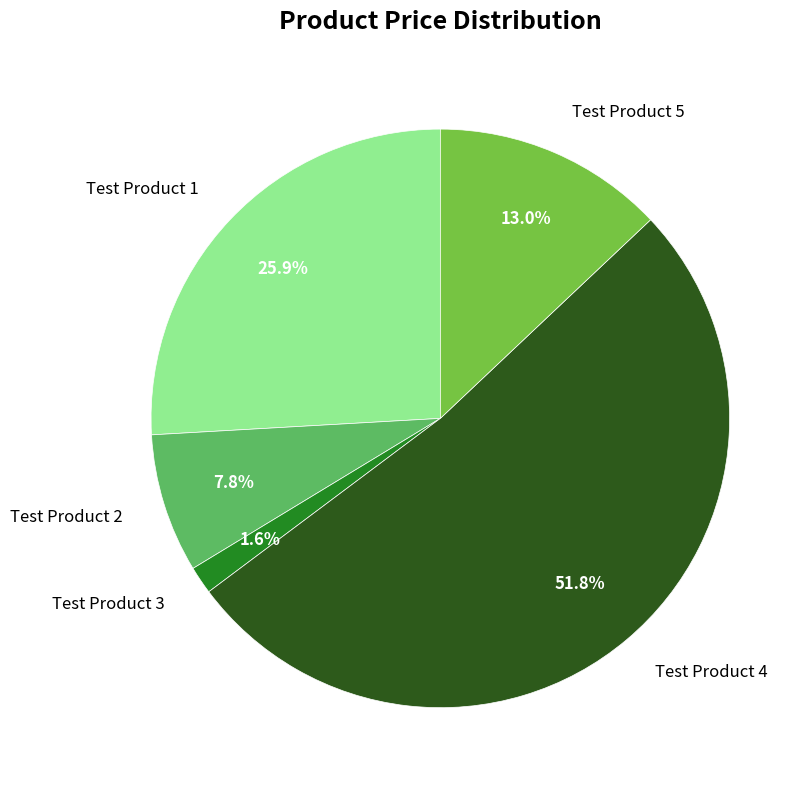

Which has a higher value, Test Product 3 or Test Product 2?

Test Product 2